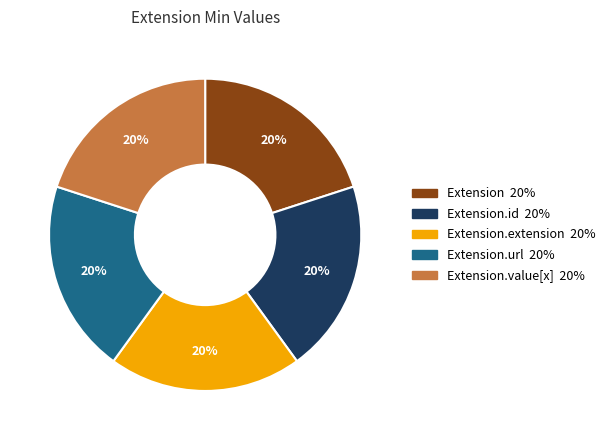

To the nearest percent, what is the average slice percentage?

20%